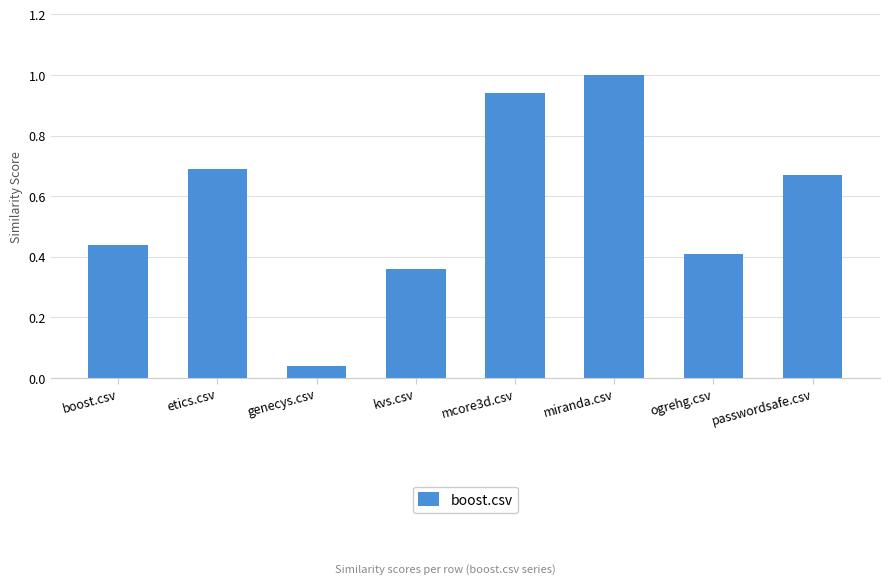

List the labels in order of value, largest first.

miranda.csv, mcore3d.csv, etics.csv, passwordsafe.csv, boost.csv, ogrehg.csv, kvs.csv, genecys.csv